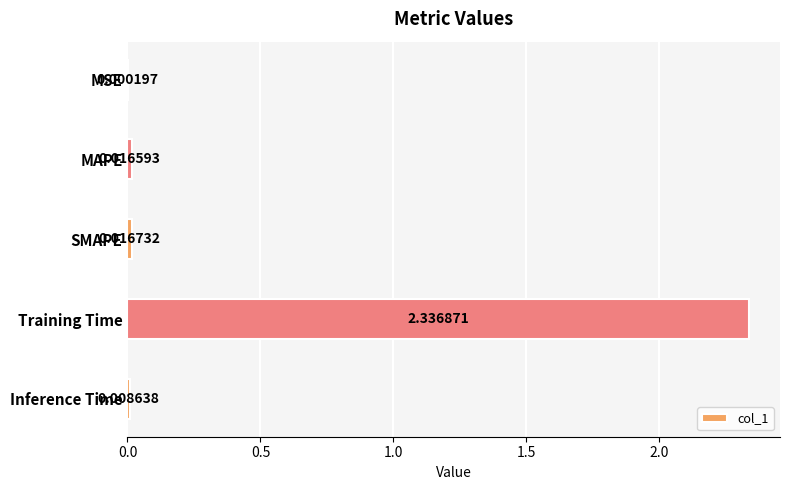

What is the sum of the values at Training Time and MAPE?

2.4